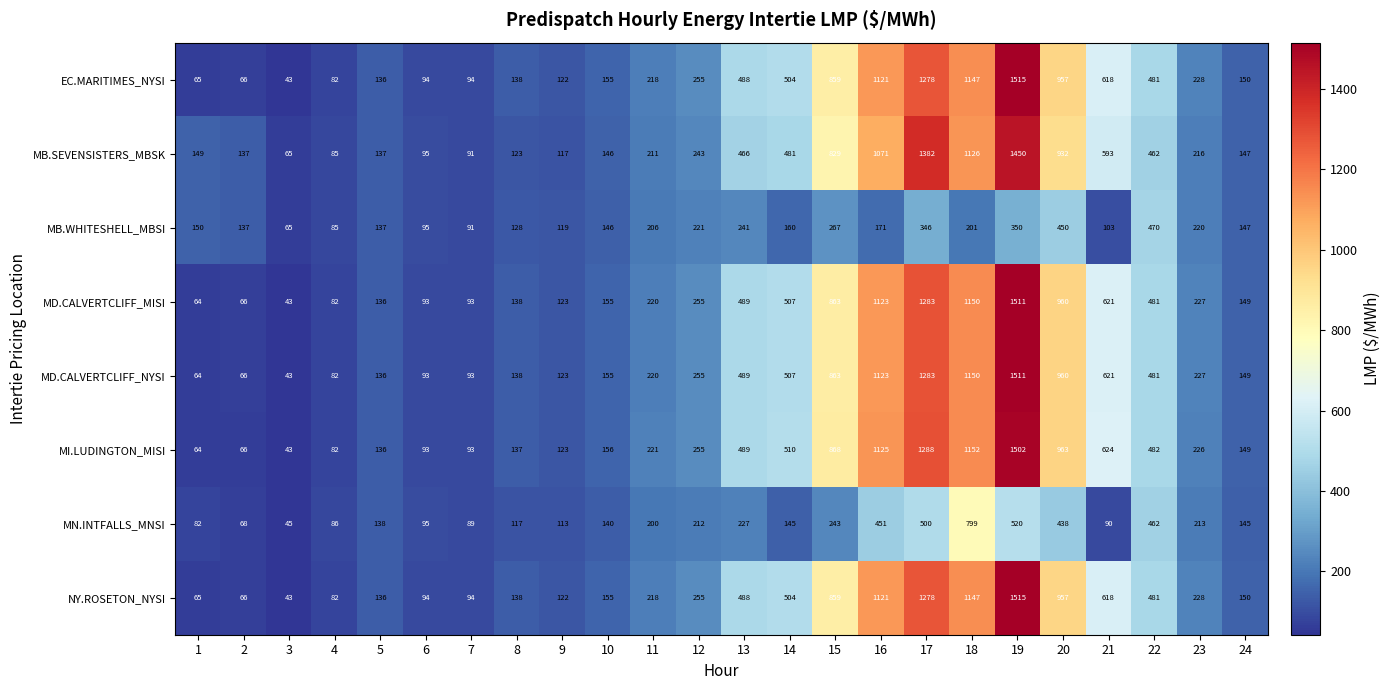

At which category does the chart reach its minimum across all series?

3